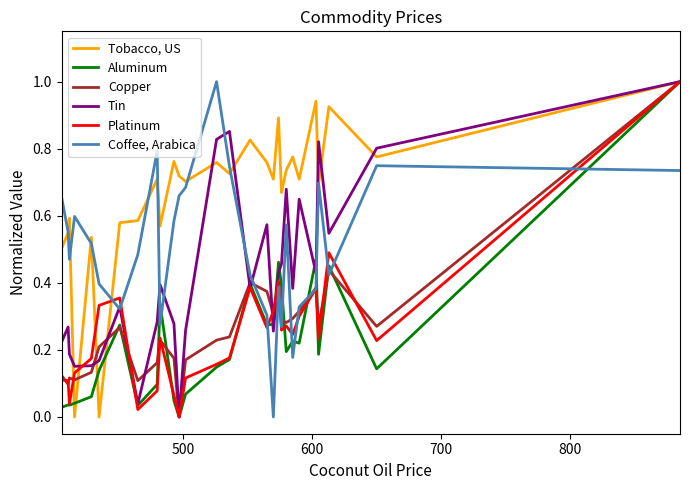

True or false: Platinum and Copper cross at least once.

True